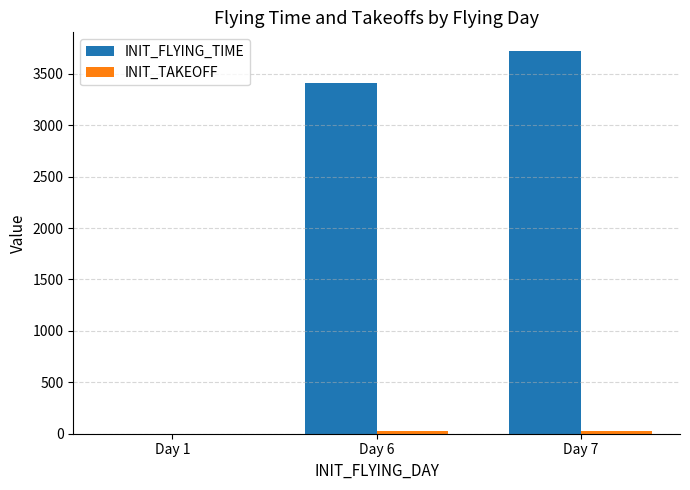

Count the number of categories in the chart.

3